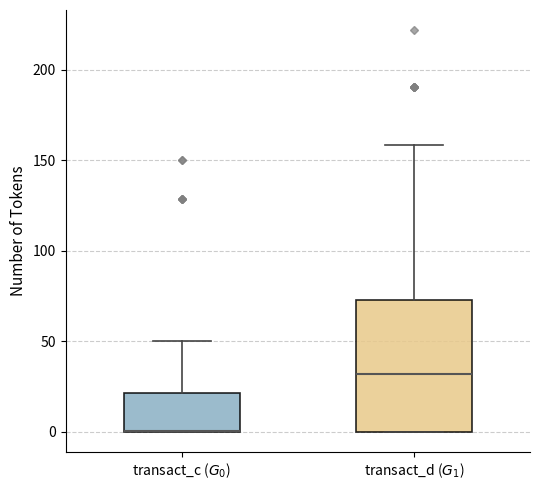

Which box is the tallest, from its lower edge to its upper edge?

transact_d ($G_1$)